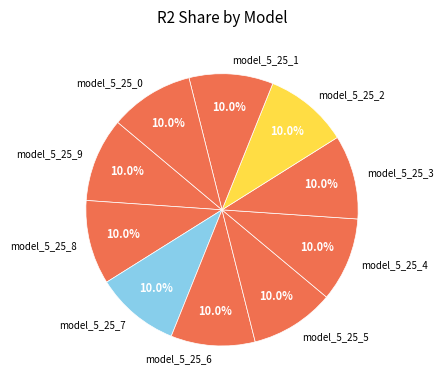

How much of the chart is everything except model_5_25_8?

90.0%